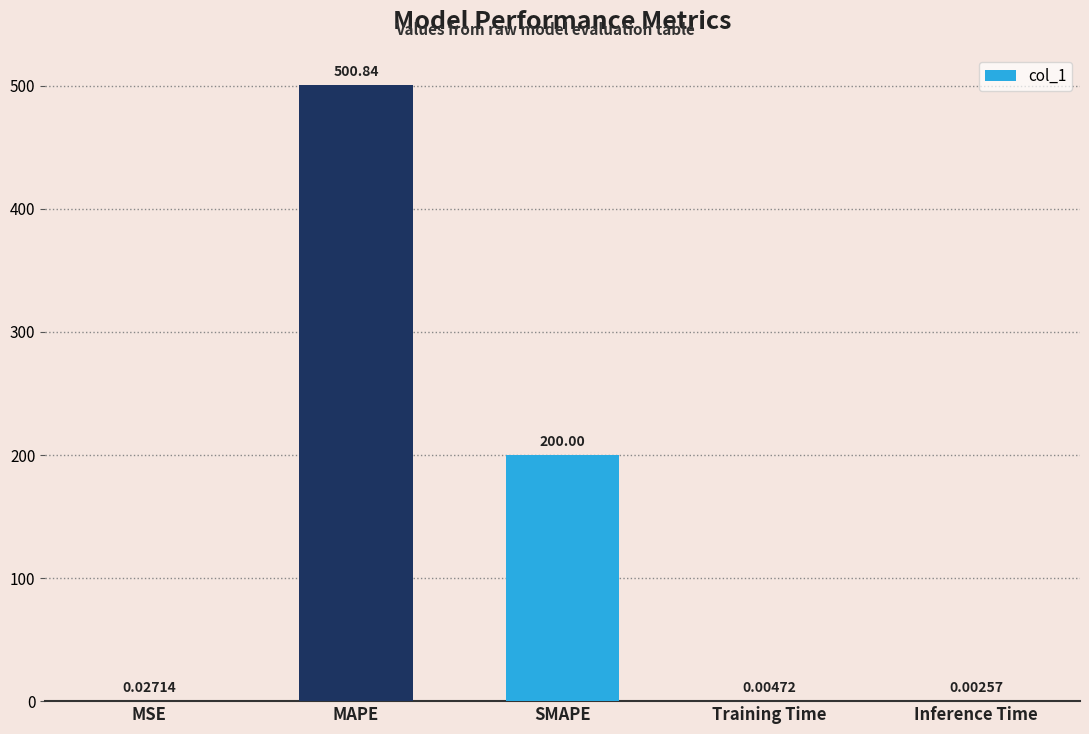

Where is the data nearest to the value 250?

SMAPE